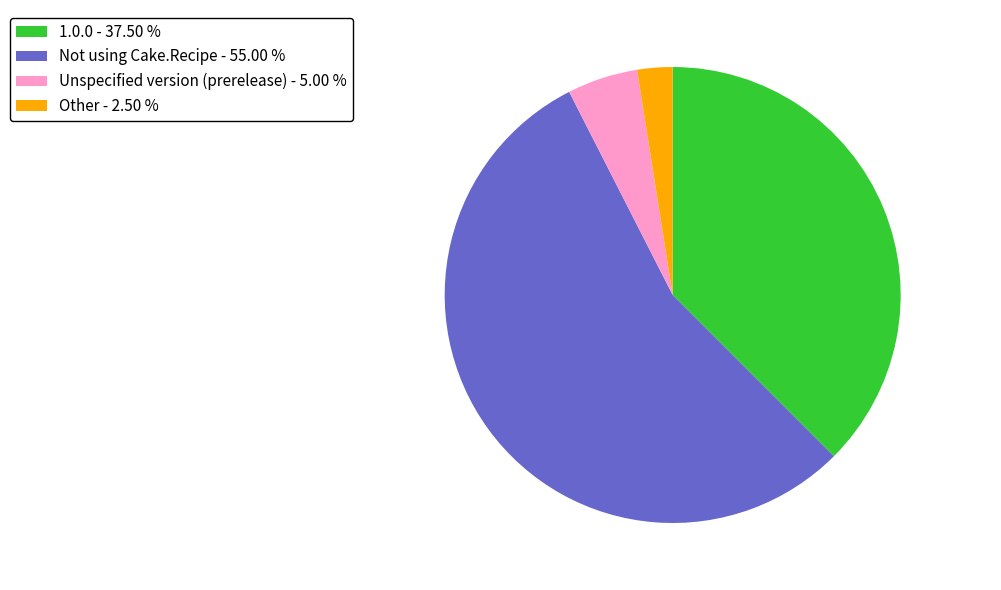

Which slice is the largest?

Not using Cake.Recipe - 55.00 %